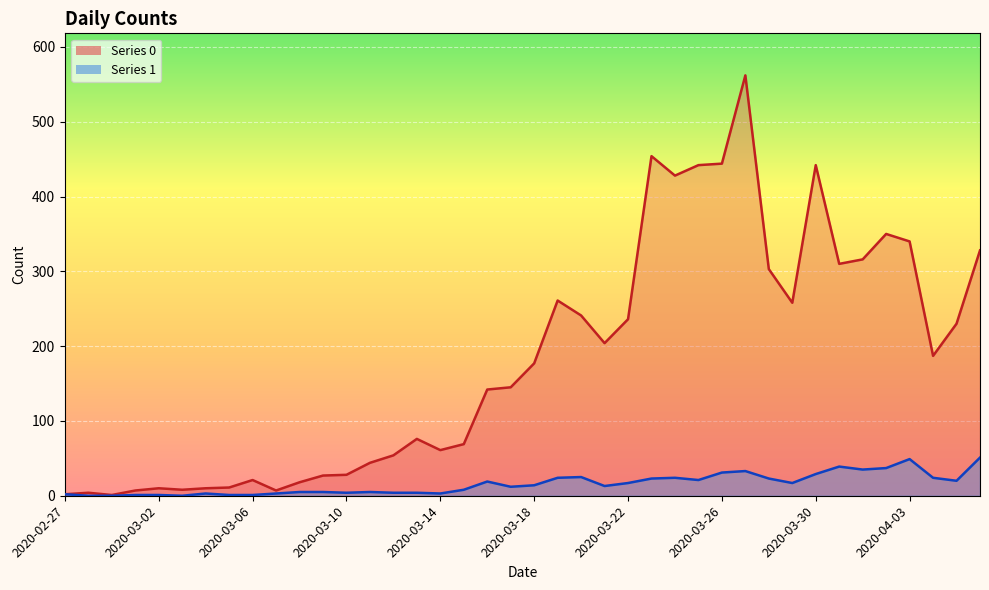

True or false: 0 and 1 cross at least once.

False